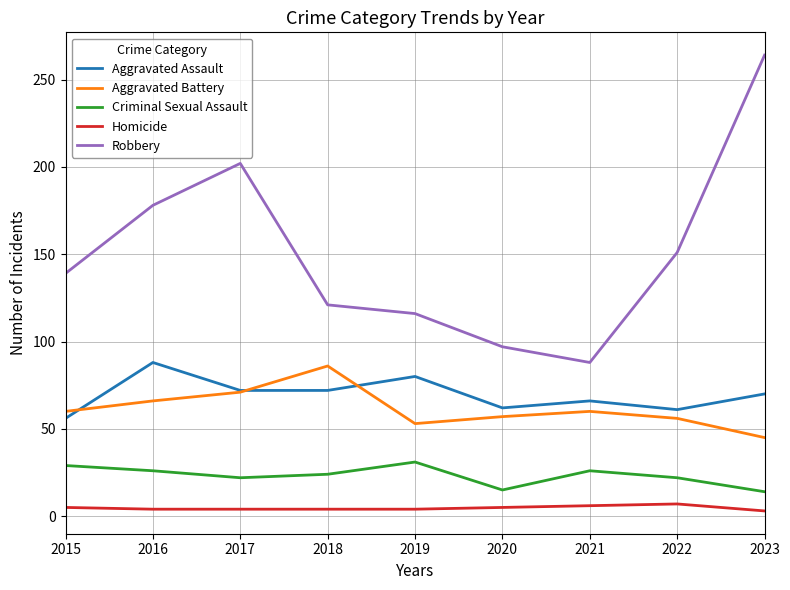

True or false: Aggravated Battery has more than 0 interior local peaks.

True